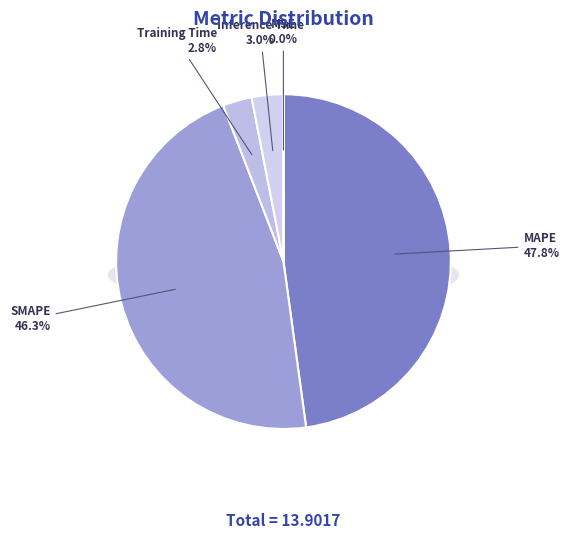

How many segments does this pie chart have?

5